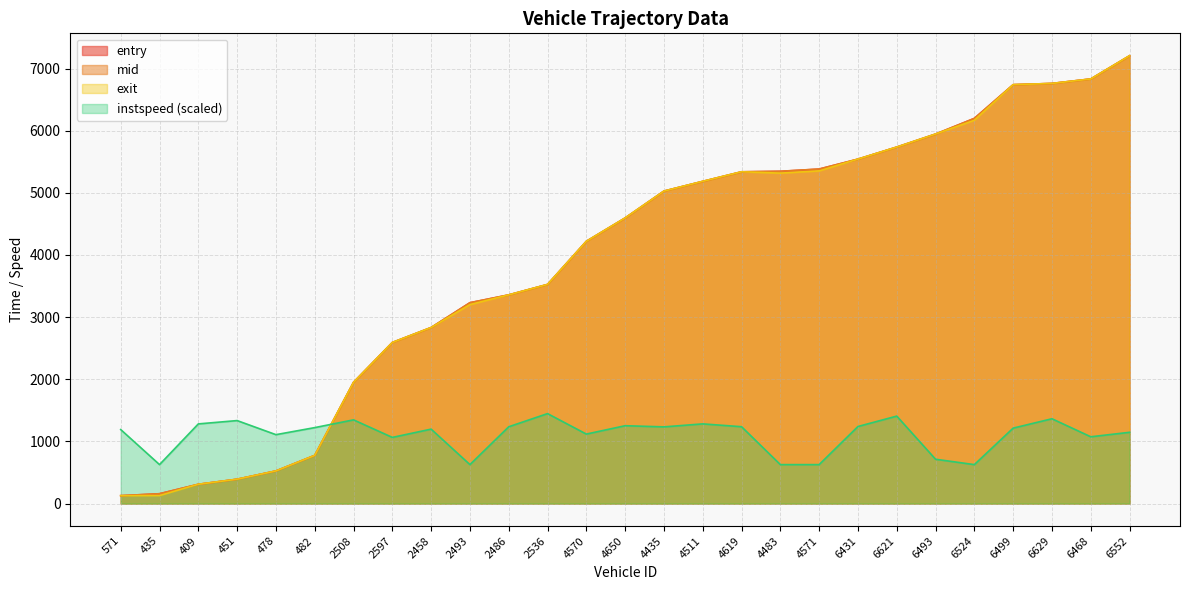

How many interior local peaks does the instspeed series have?

8